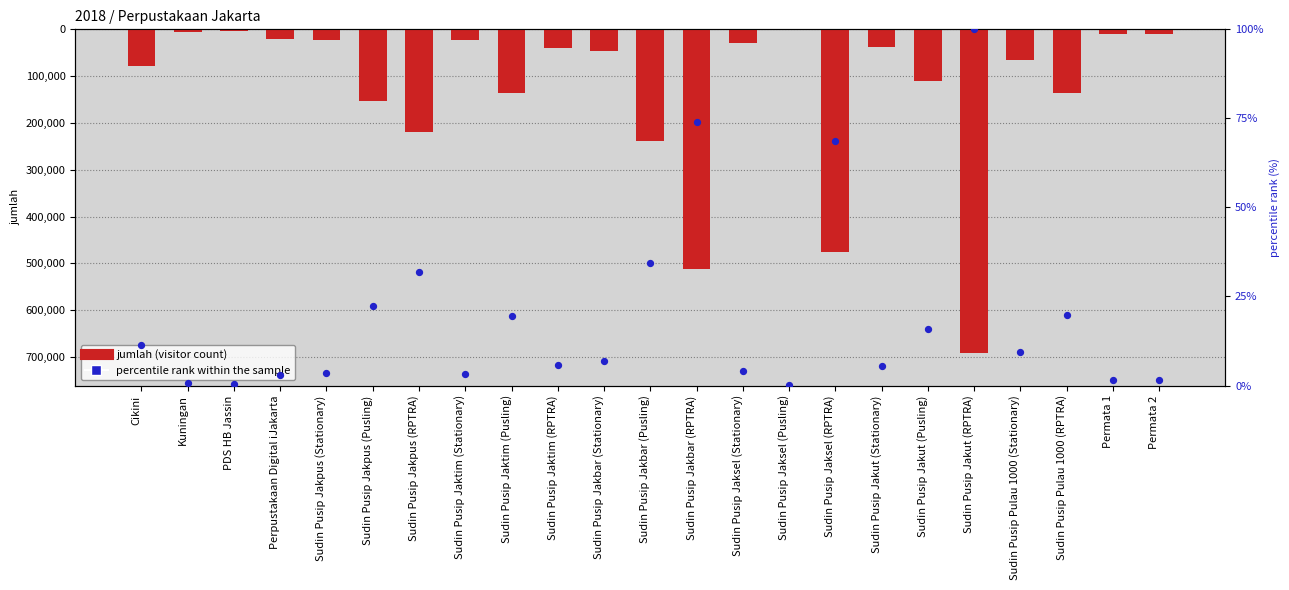

Which series has the widest spread of Y values?

jumlah (visitor count)